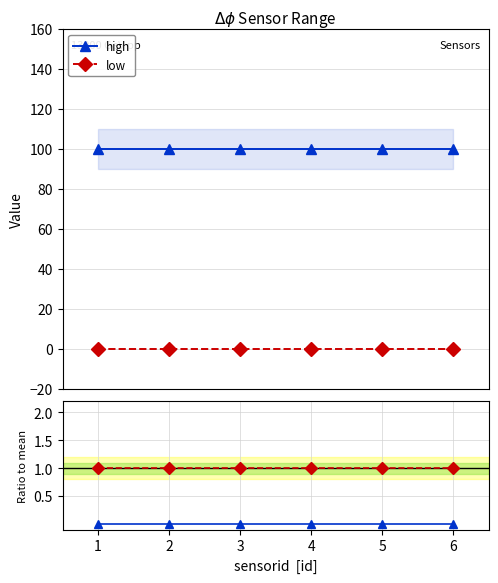

What is the sum of all high values?

600